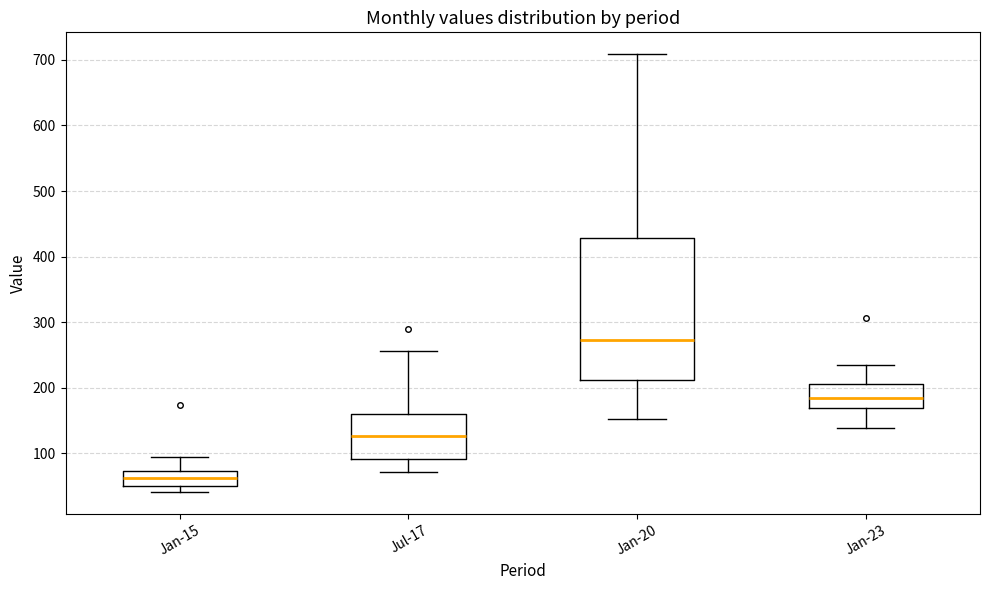

Which box is the tallest, from its lower edge to its upper edge?

Jan-20